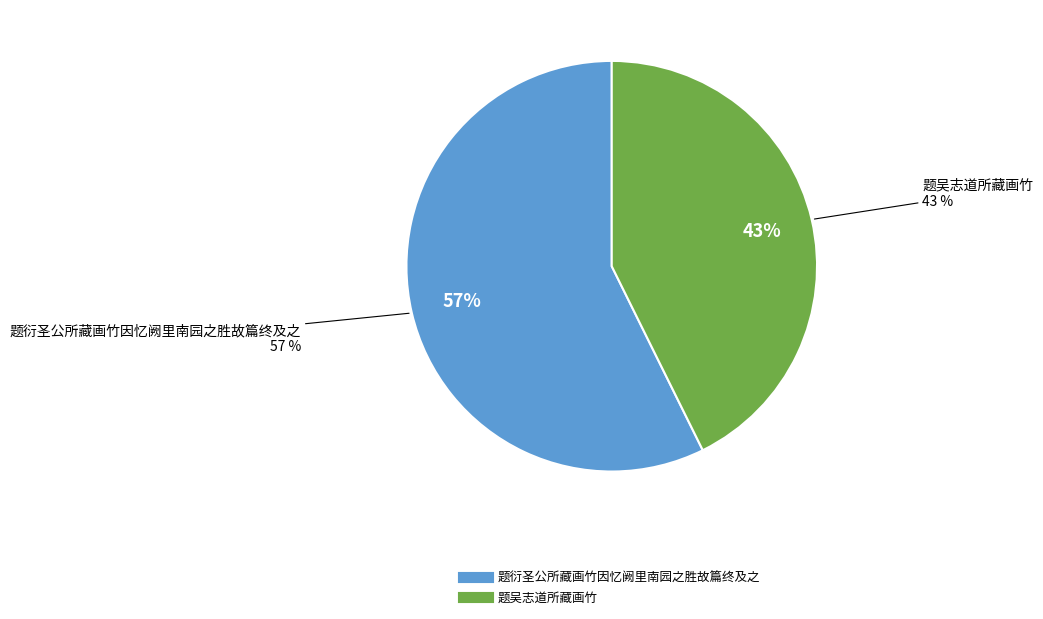

Combined, what portion of the pie is 题衍圣公所藏画竹因忆阙里南园之胜故篇终及之 and 题吴志道所藏画竹?

100.0%